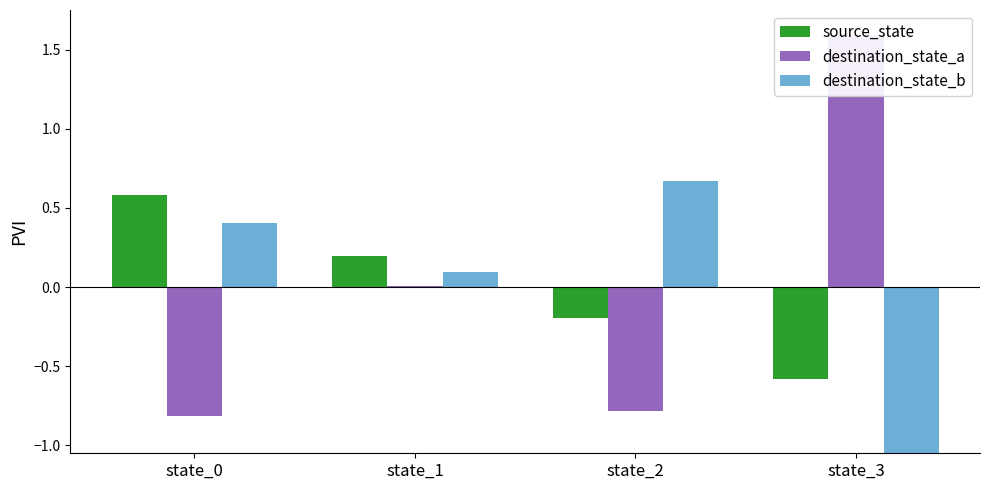

What is the sum of the destination_state_a values at state_0 and state_1?

-0.8